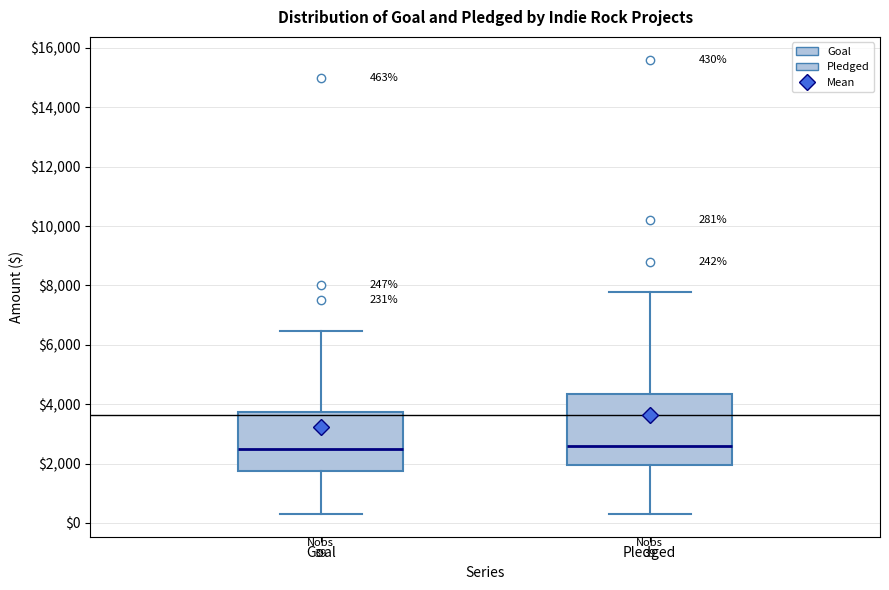

Comparing the boxes themselves (not the whiskers), which one is the tallest?

Pledged